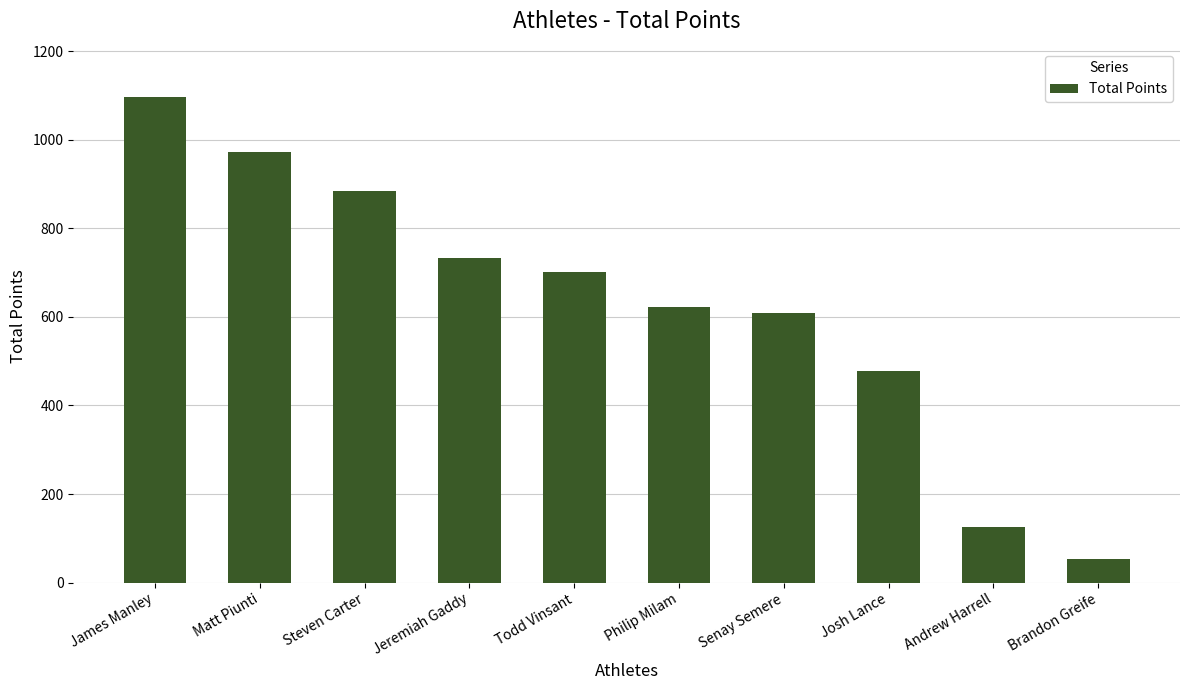

Which category has the lowest value across all series?

Brandon Greife